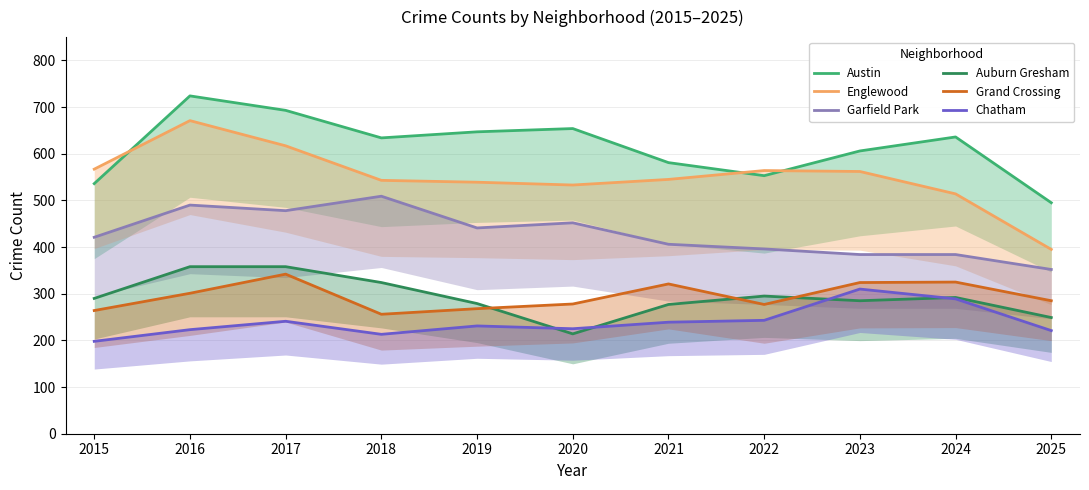

Count the number of data series in this chart.

6